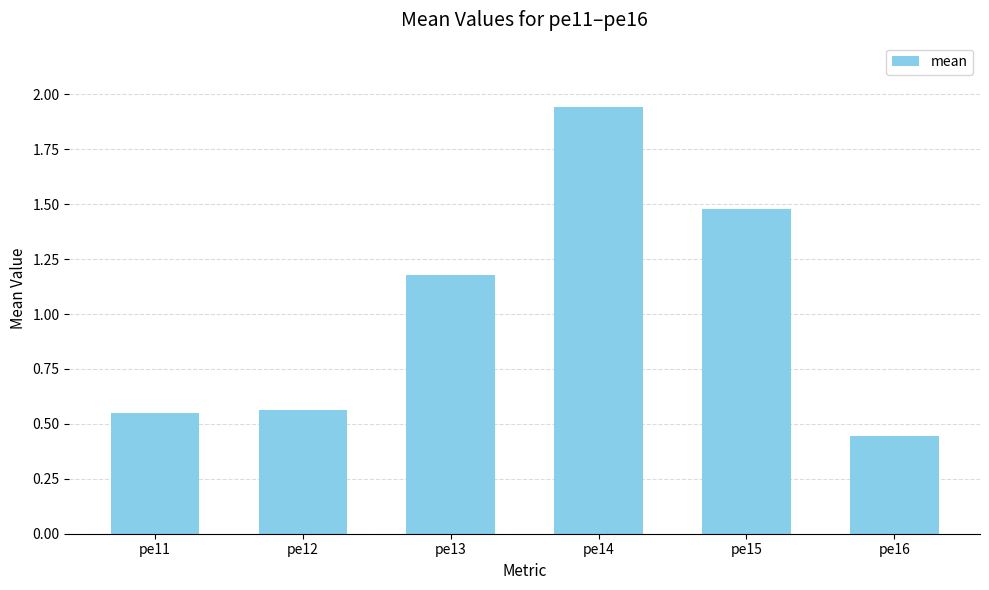

What is the sum of all values?

6.2